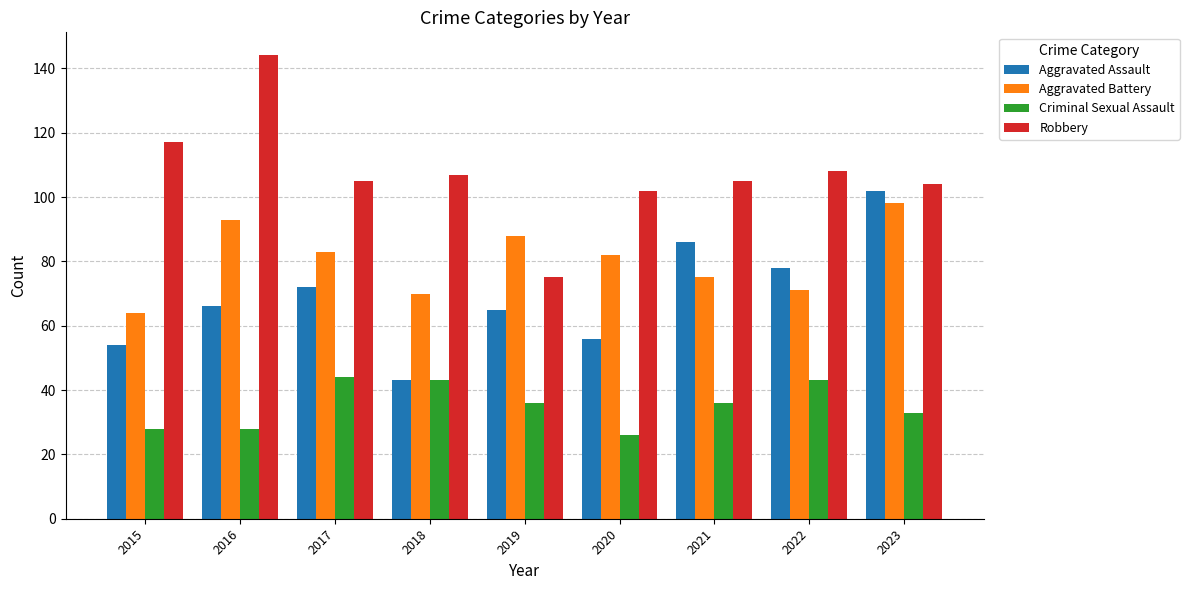

Reading left to right, what are all the values shown in this chart?

Aggravated Assault: 2015=54	2016=66	2017=72	2018=43	2019=65	2020=56	2021=86	2022=78	2023=102
Aggravated Battery: 2015=64	2016=93	2017=83	2018=70	2019=88	2020=82	2021=75	2022=71	2023=98
Criminal Sexual Assault: 2015=28	2016=28	2017=44	2018=43	2019=36	2020=26	2021=36	2022=43	2023=33
Robbery: 2015=117	2016=144	2017=105	2018=107	2019=75	2020=102	2021=105	2022=108	2023=104